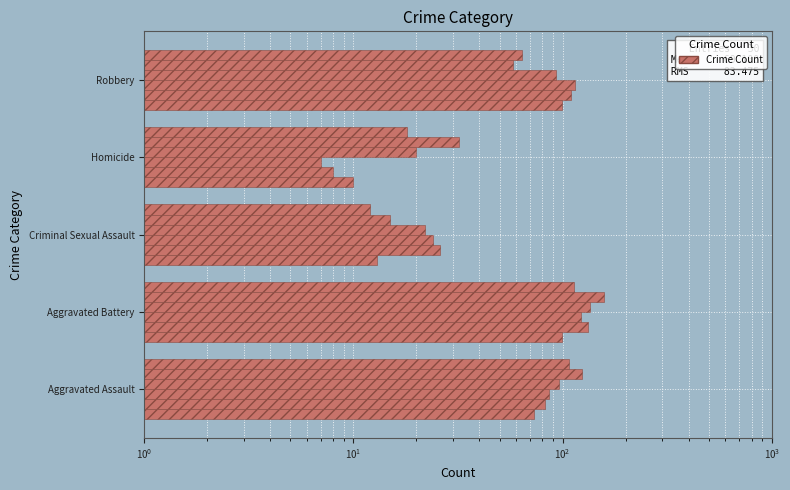

The value of 2016 at Homicide is 5. True or false?

False